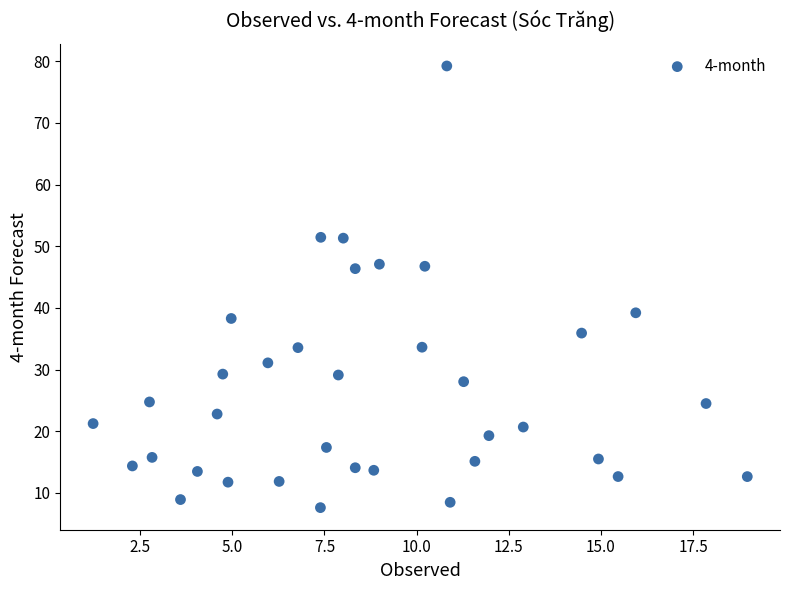

What is the range of Y values (max minus min)?

71.7